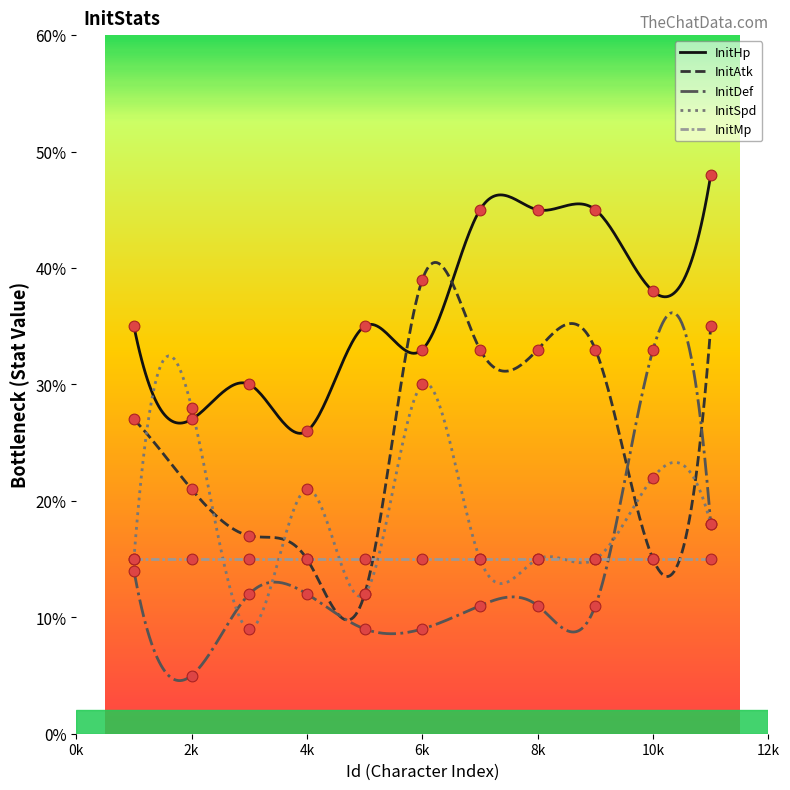

True or false: InitMp and InitHp cross at least once.

False